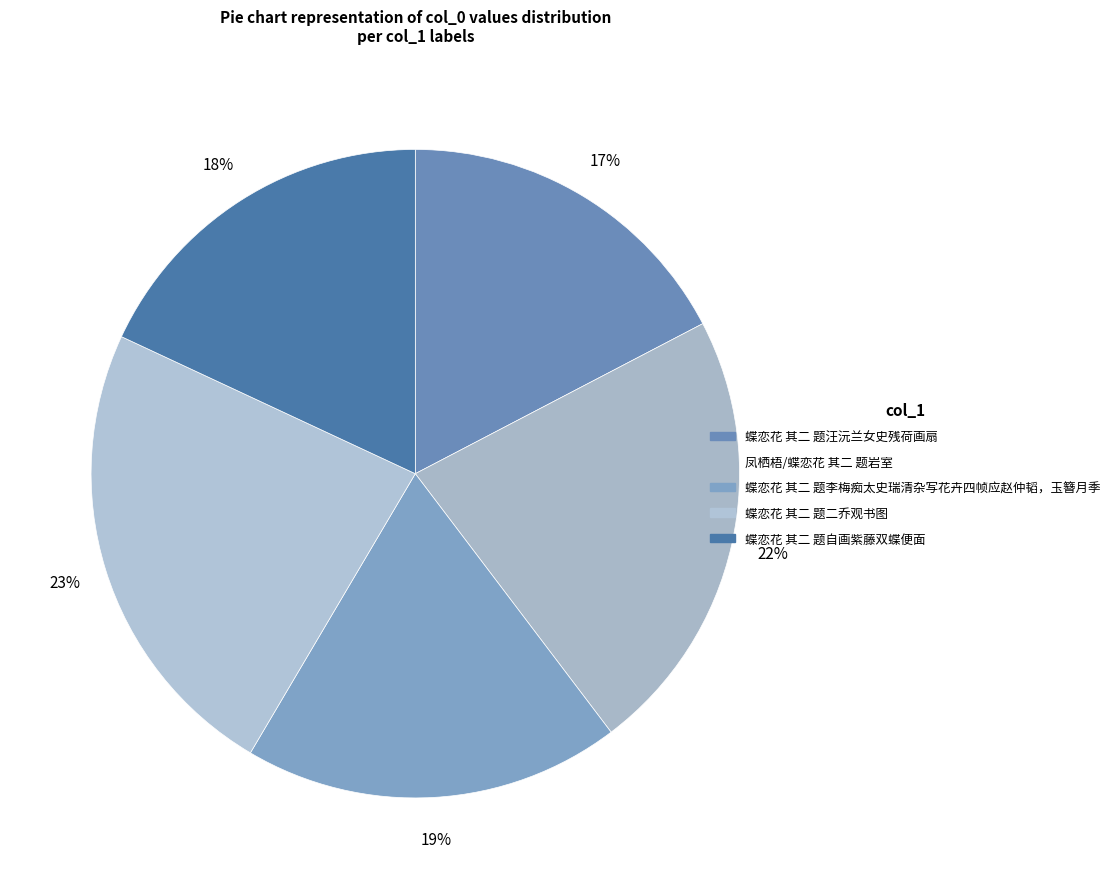

Does 蝶恋花 其二 题李梅痴太史瑞清杂写花卉四帧应赵仲韬，玉簪月季 account for over 50% of the chart?

No